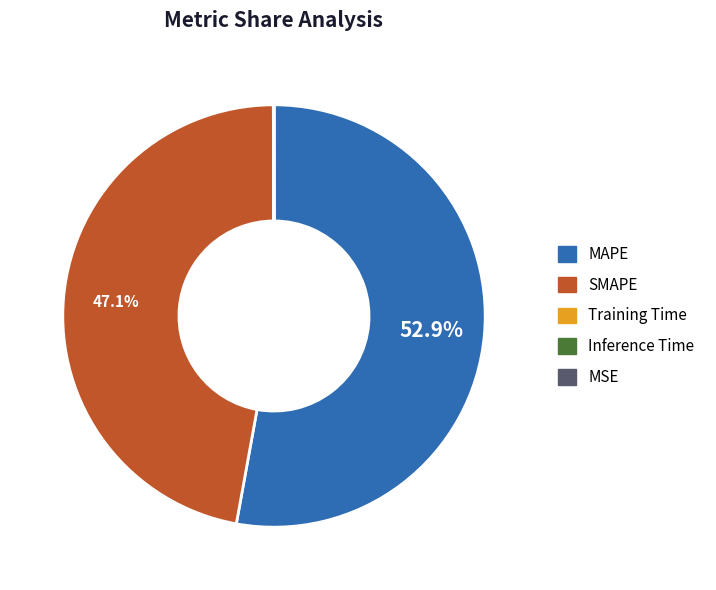

Combined, do MAPE and SMAPE account for over 50%?

Yes